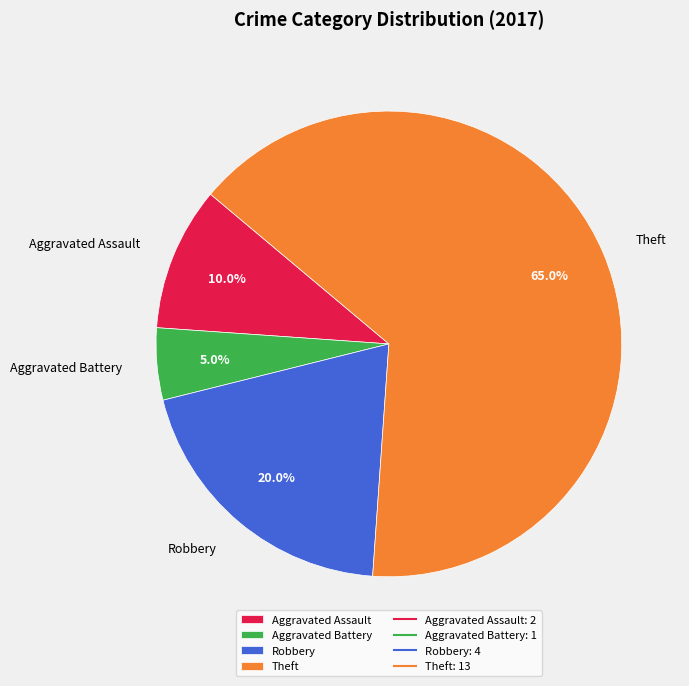

To the nearest percent, what portion does Robbery represent?

20%